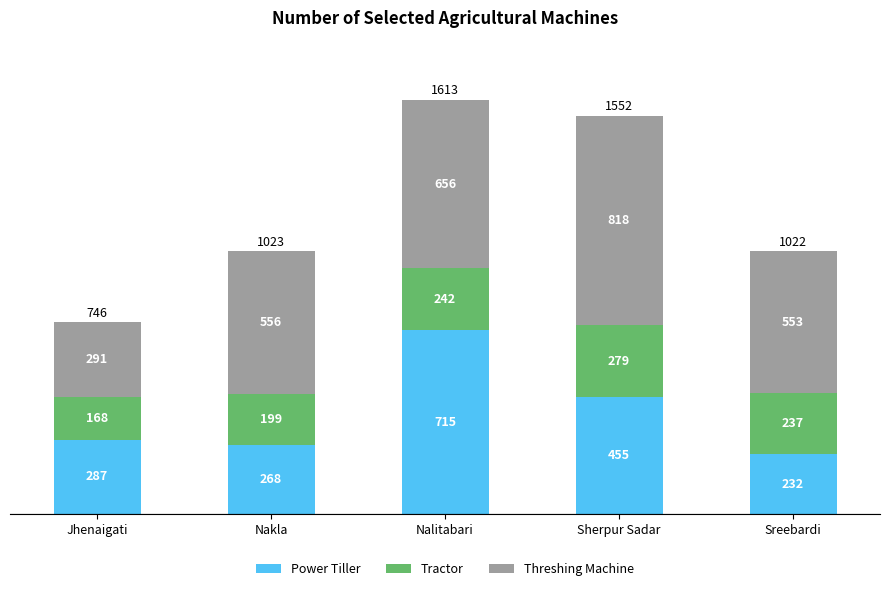

What is the difference between the maximum and second lowest values in the Power Tiller series?

447